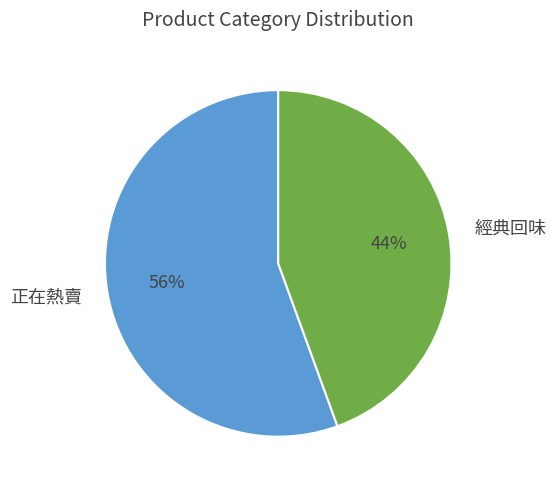

Which category has the smallest portion of the pie?

經典回味